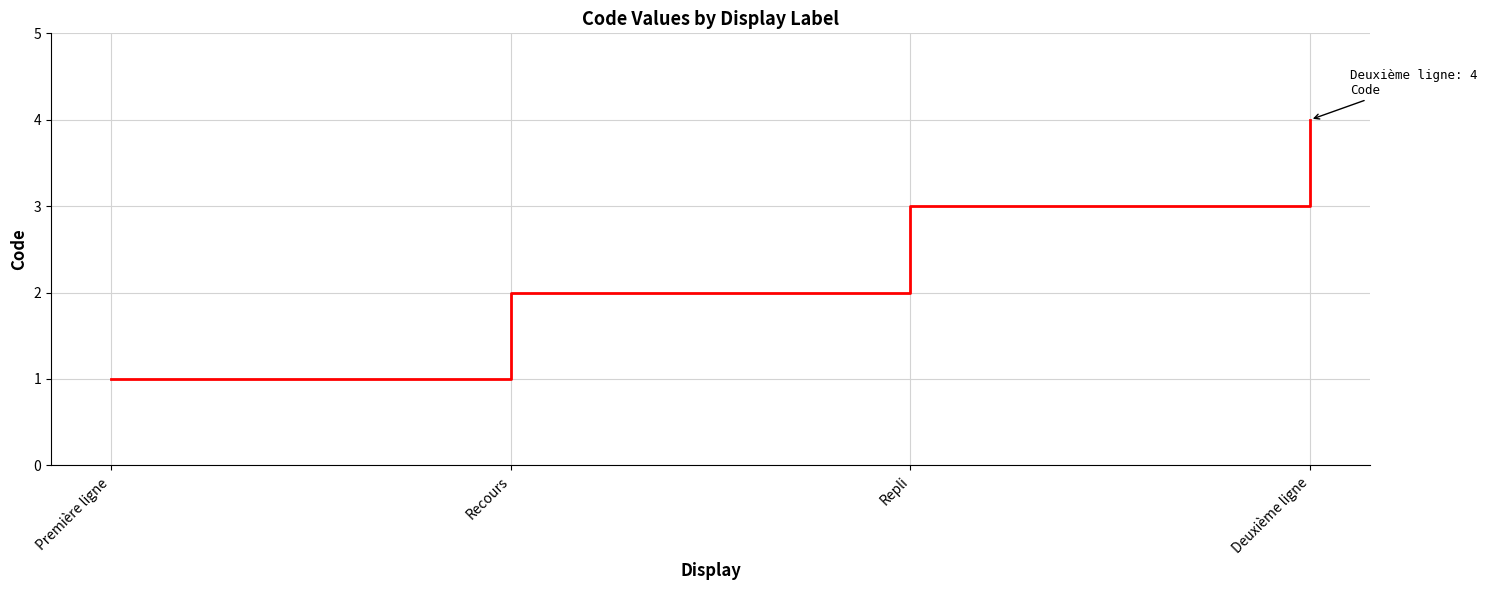

Rank the categories by value from highest to lowest.

Deuxième ligne, Repli, Recours, Première ligne